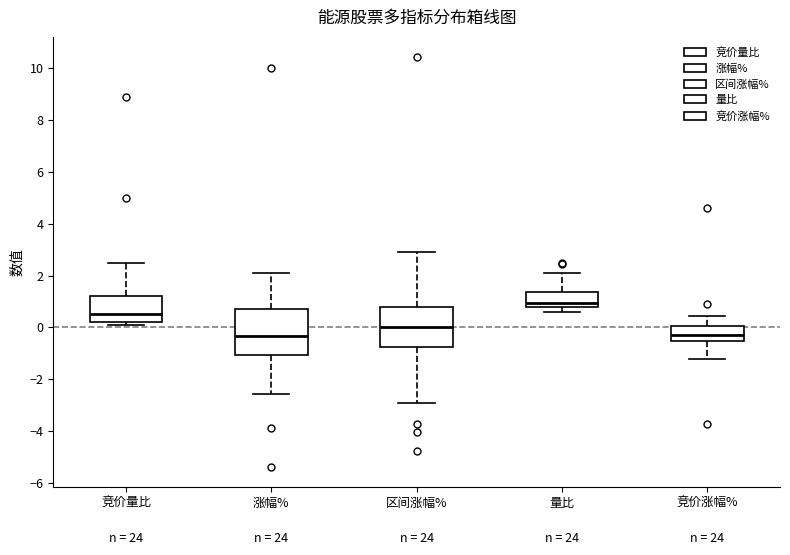

Reading left to right, transcribe this box plot: for each box, give where its median line is, the range the box spans, and where its two whiskers end, as read against the y-axis. The values are not printed on the chart, so give them approximately, as read against the axis.

竞价量比: median 0.6, box 0.2 to 1.2, whiskers 0.2 (just below the box's lower edge) to 2.6
涨幅%: median -0.4, box -1.0 to 0.8, whiskers -2.6 to 2.2
区间涨幅%: median 0.0, box -0.8 to 0.8, whiskers -3.0 to 3.0
量比: median 1.0, box 0.8 to 1.4, whiskers 0.6 to 2.0
竞价涨幅%: median -0.2, box -0.6 to 0.0, whiskers -1.2 to 0.4